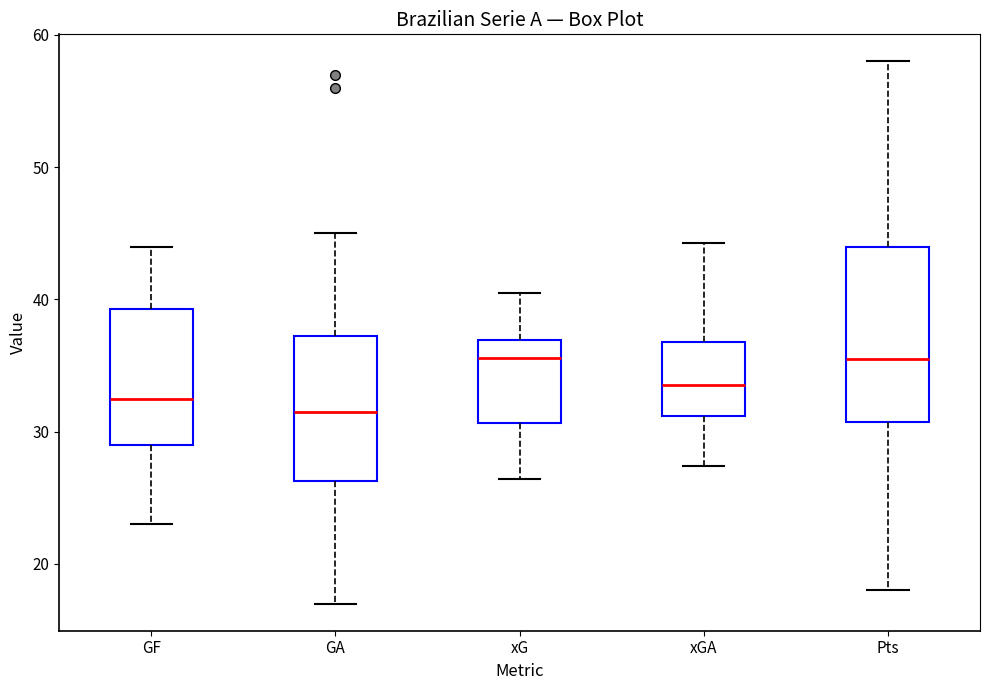

Reading left to right, transcribe this box plot: for each box, give where its median line is, the range the box spans, and where its two whiskers end, as read against the y-axis. The values are not printed on the chart, so give them approximately, as read against the axis.

GF: median 33, box 29 to 39, whiskers 23 to 44
GA: median 32, box 26 to 37, whiskers 17 to 45
xG: median 36, box 31 to 37, whiskers 26 to 41
xGA: median 34, box 31 to 37, whiskers 27 to 44
Pts: median 36, box 31 to 44, whiskers 18 to 58